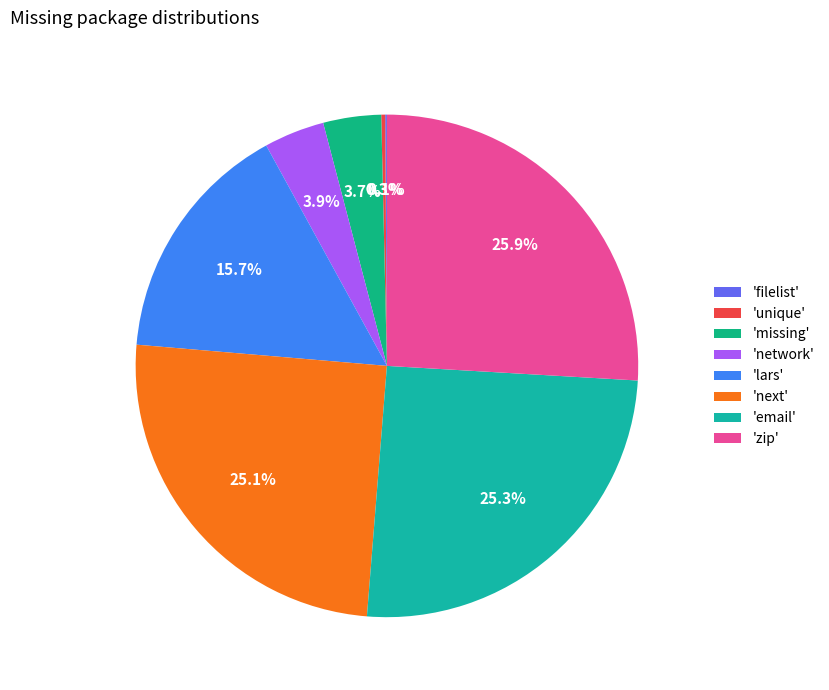

How many slices are in this pie chart?

8